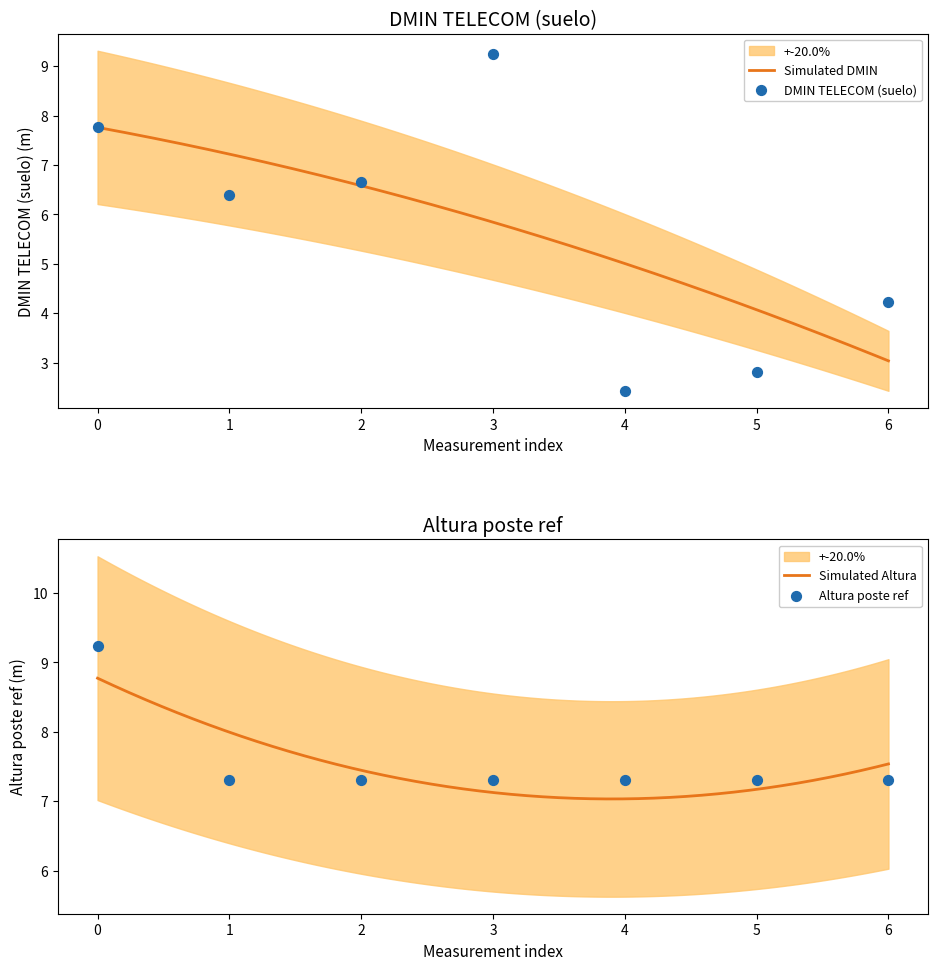

What is the lowest value of the Simulated DMIN series?

3.0